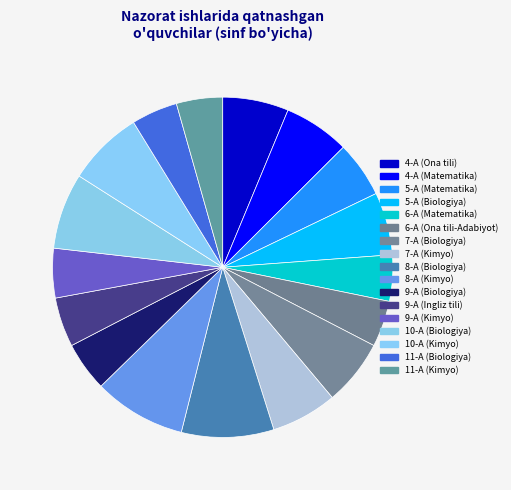

How many segments does this pie chart have?

17